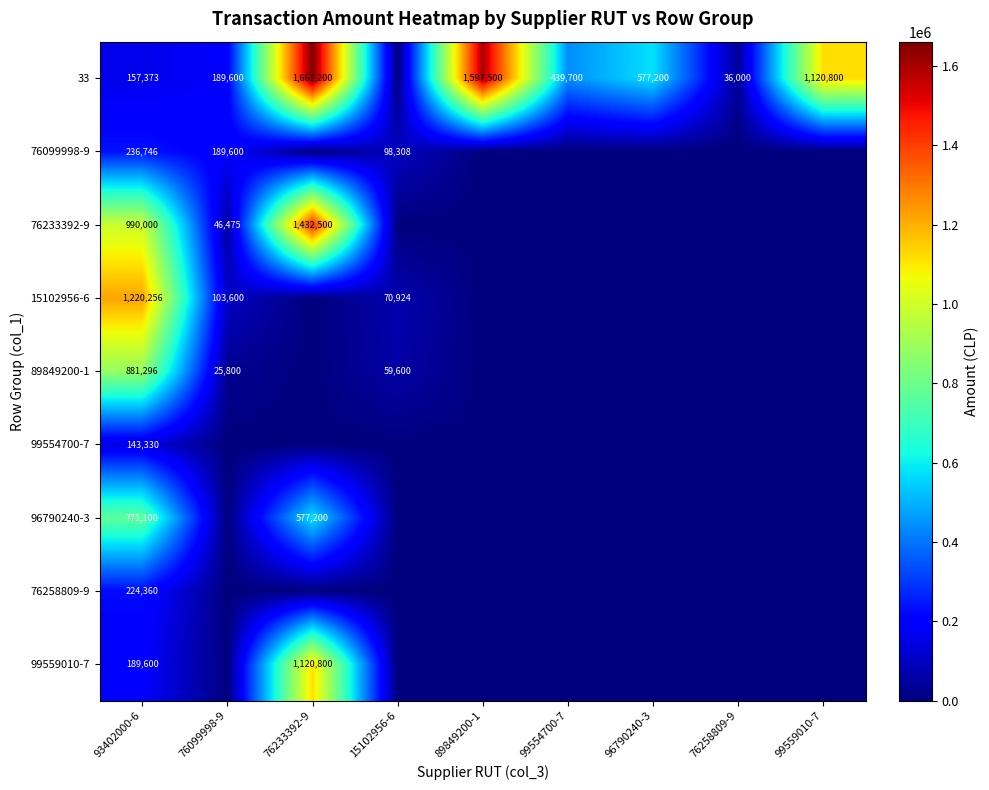

What is the difference between the 33 values at 76258809-9 and 99559010-7?

1084800